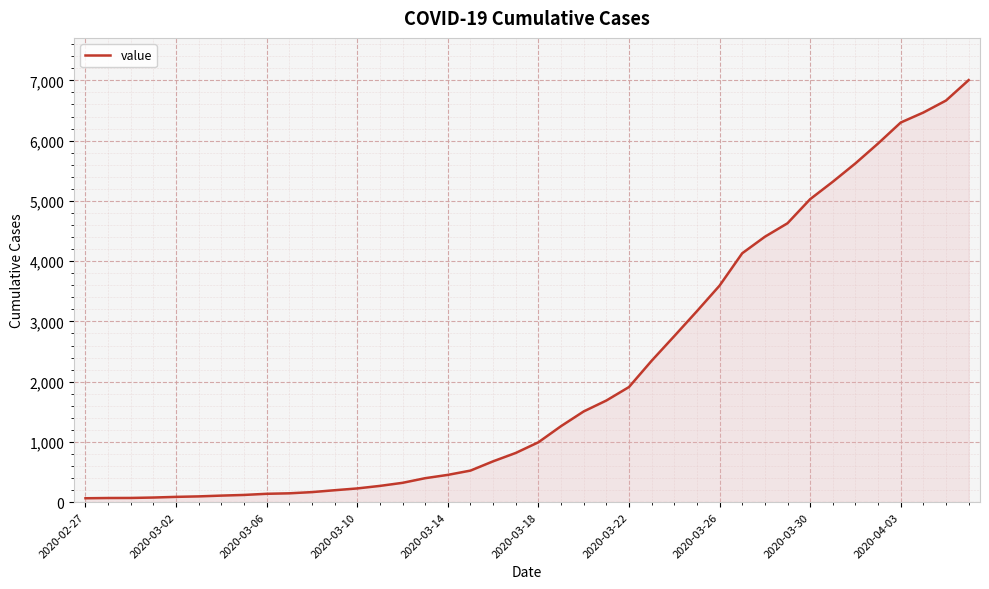

What is the maximum value shown in the chart?

7005